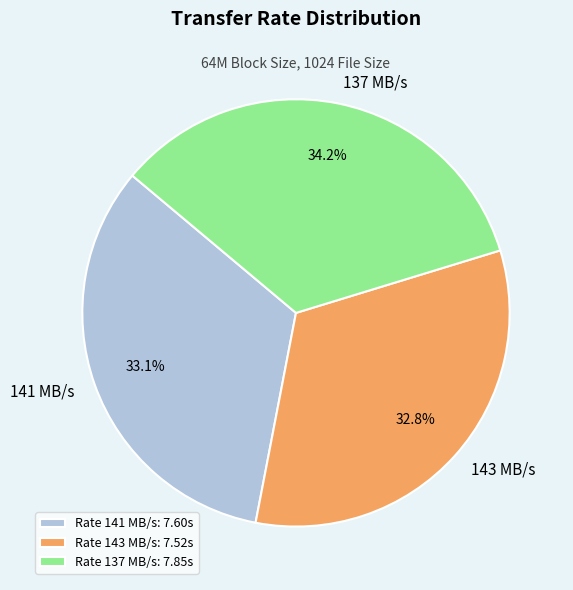

Which category has the biggest portion of the pie?

137 MB/s